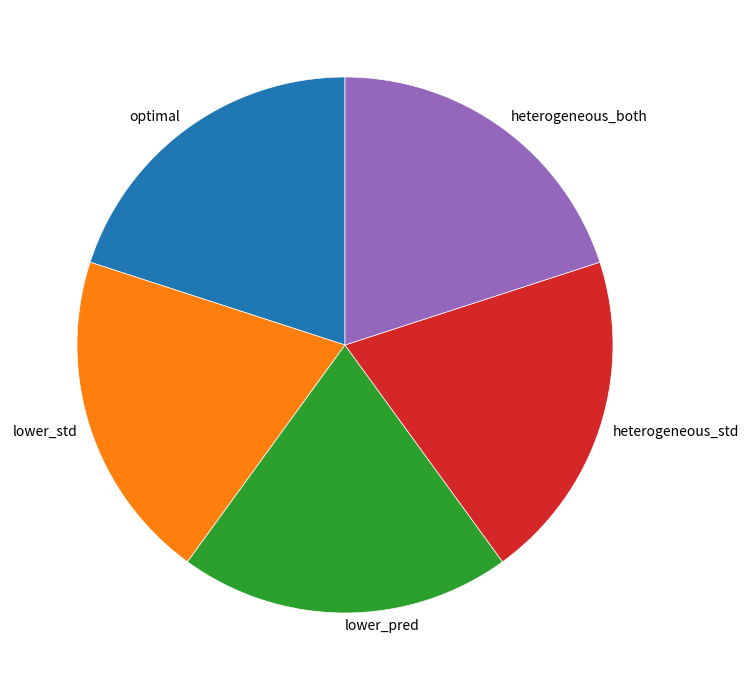

Count the number of slices in the pie.

5